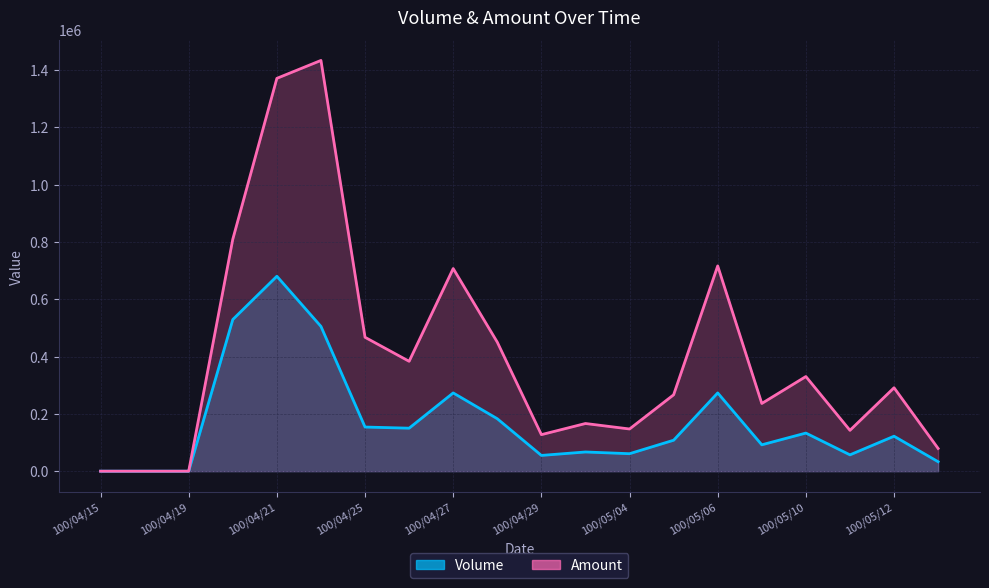

At how many categories does at least one series exceed 1403355?

1